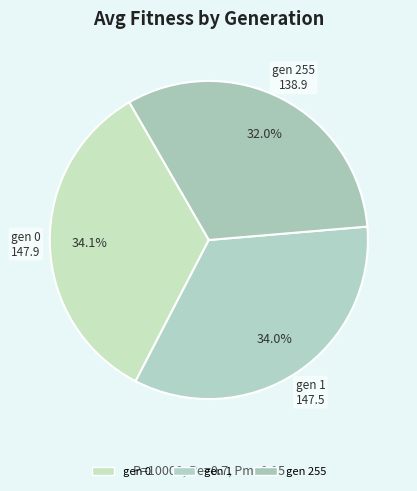

What is the ratio of the value at gen 0 to the value at gen 255?

1.1